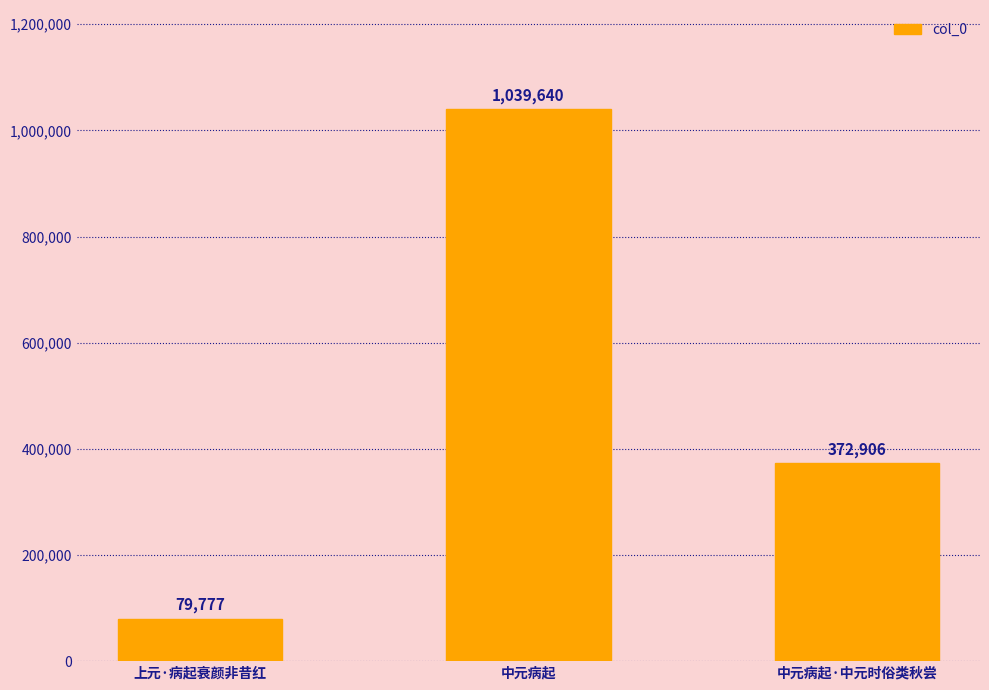

Which has a higher value, 中元病起·中元时俗类秋尝 or 上元·病起衰颜非昔红?

中元病起·中元时俗类秋尝